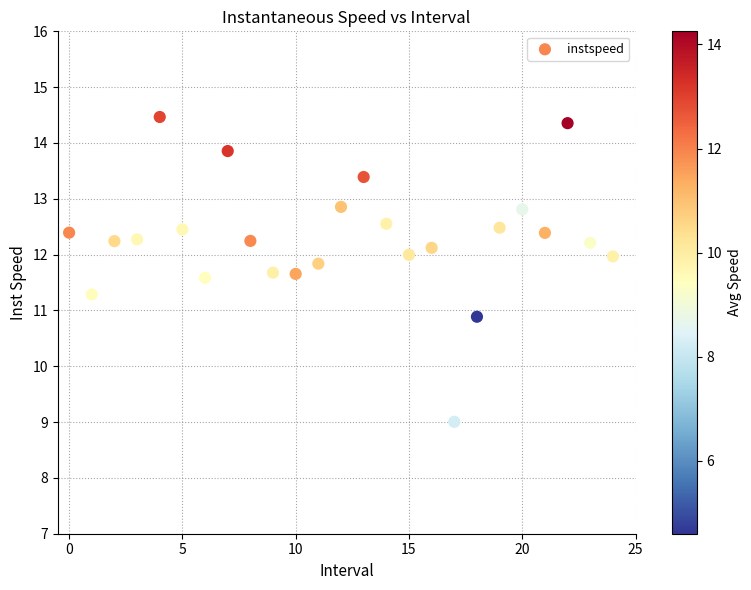

What Y value in the scatter plot is closest to 11?

10.9